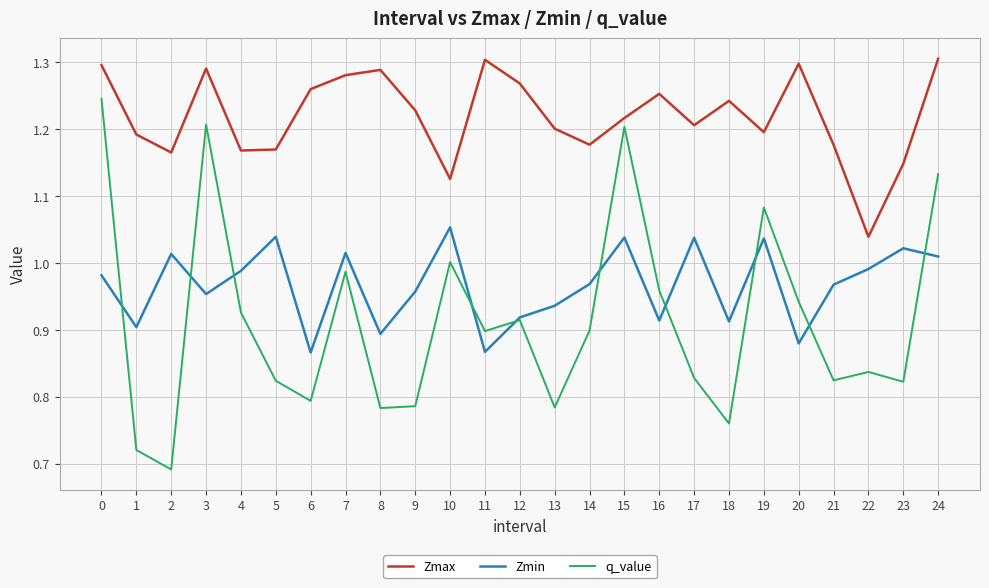

What is the difference between the maximum and second lowest values in the Zmin series?

0.2